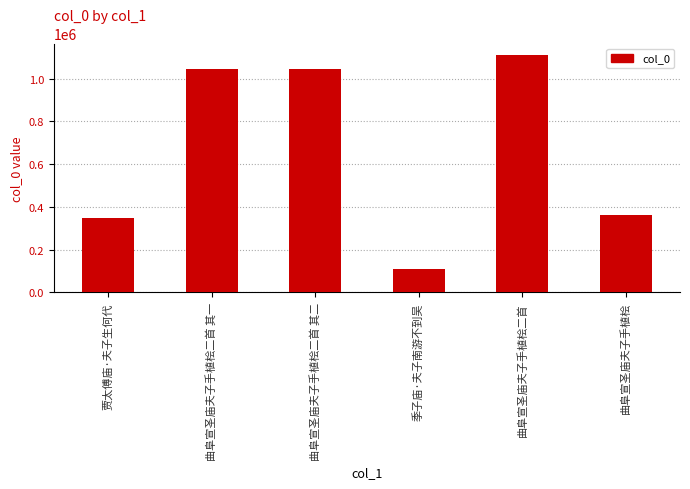

What is the label of the 5th bar from the left?

曲阜宣圣庙夫子手植桧二首